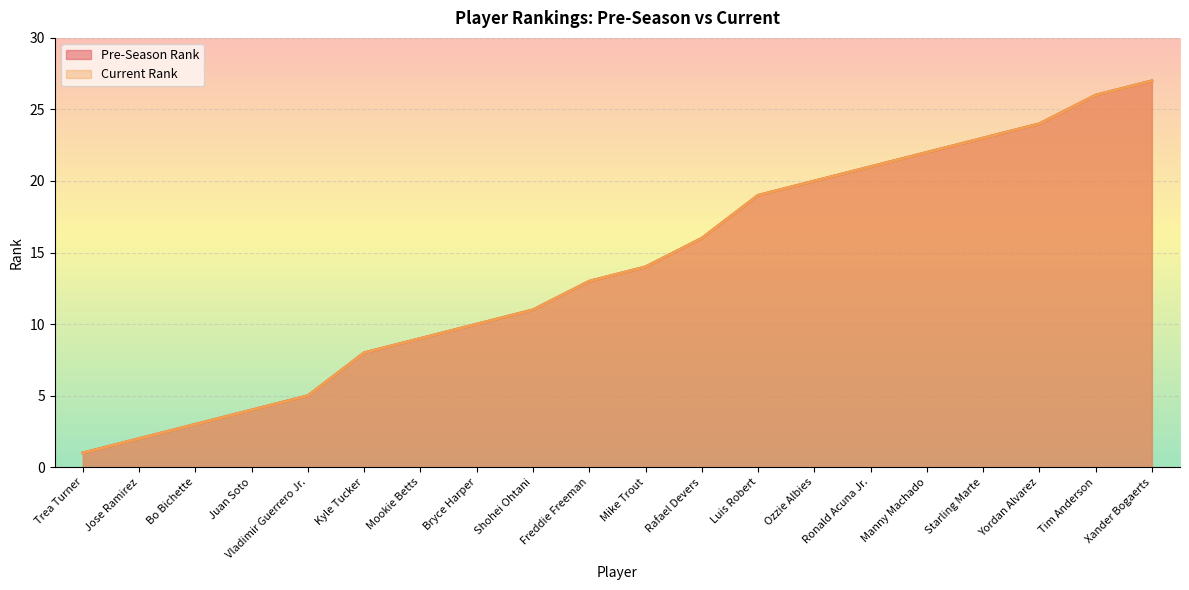

What is the total value across all series at Manny Machado?

44